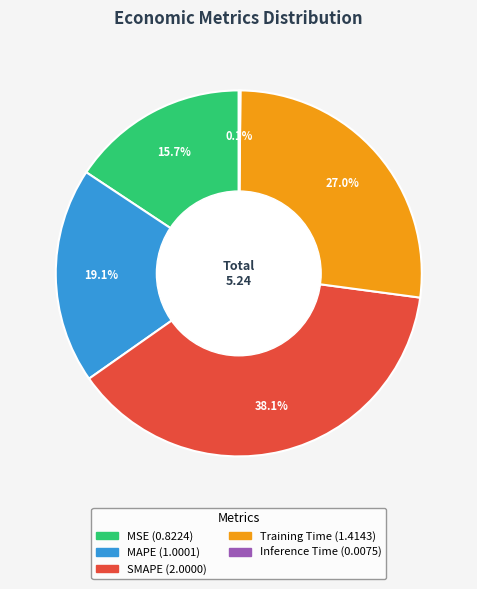

What portion of the pie excludes MAPE?

80.9%